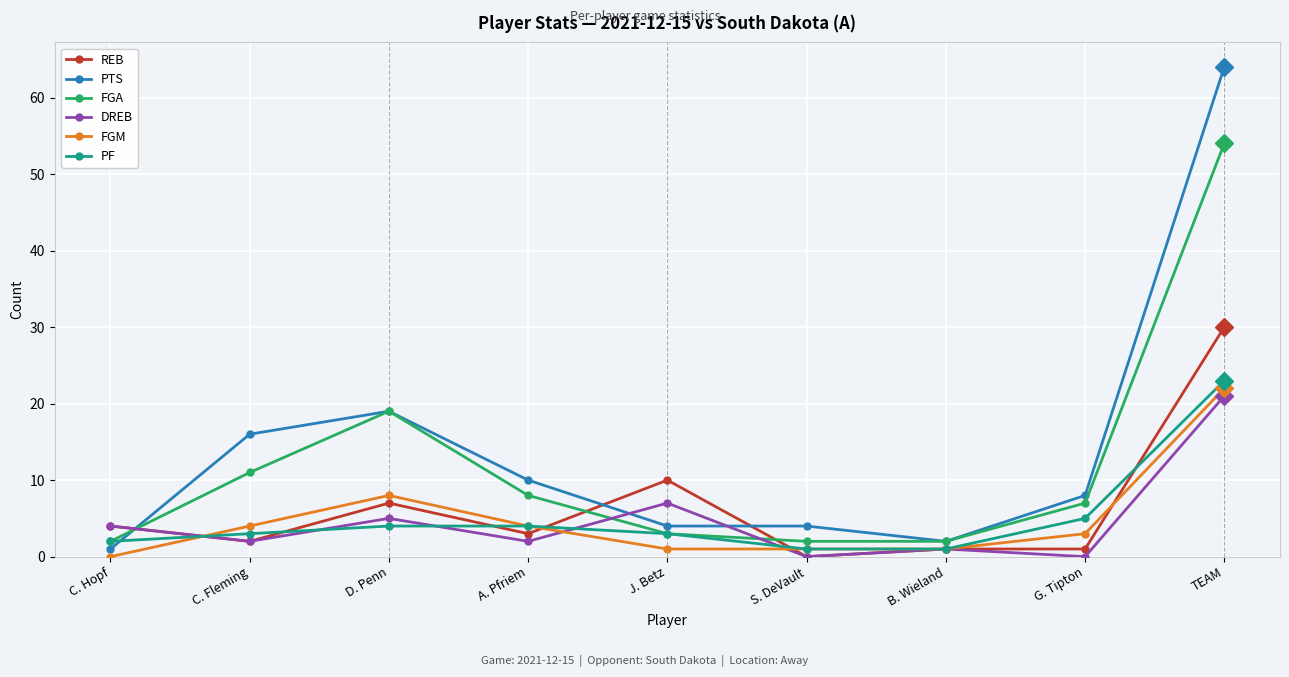

The REB series shows 30 at TEAM. True or false?

True